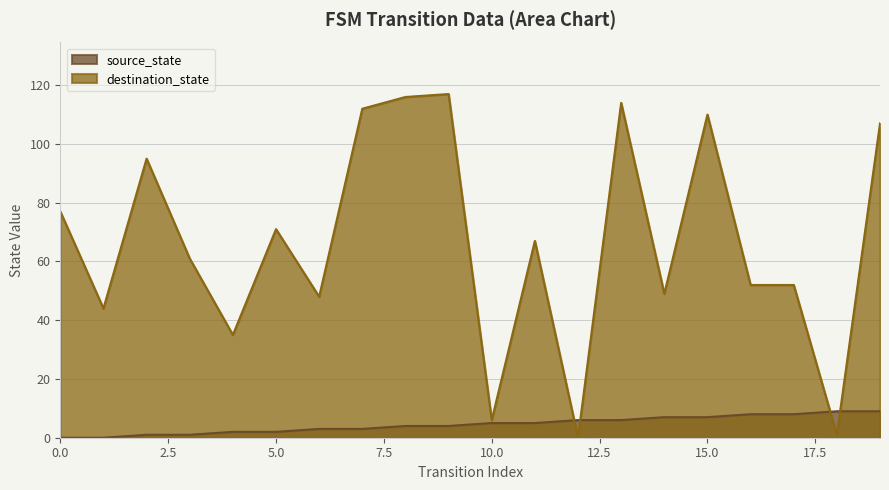

The value of destination_state at 0.0 is 110. True or false?

False